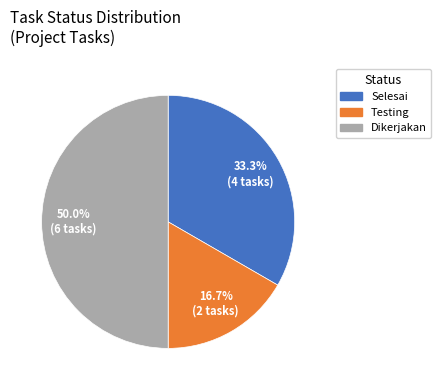

To the nearest percent, what is the average slice percentage?

33%